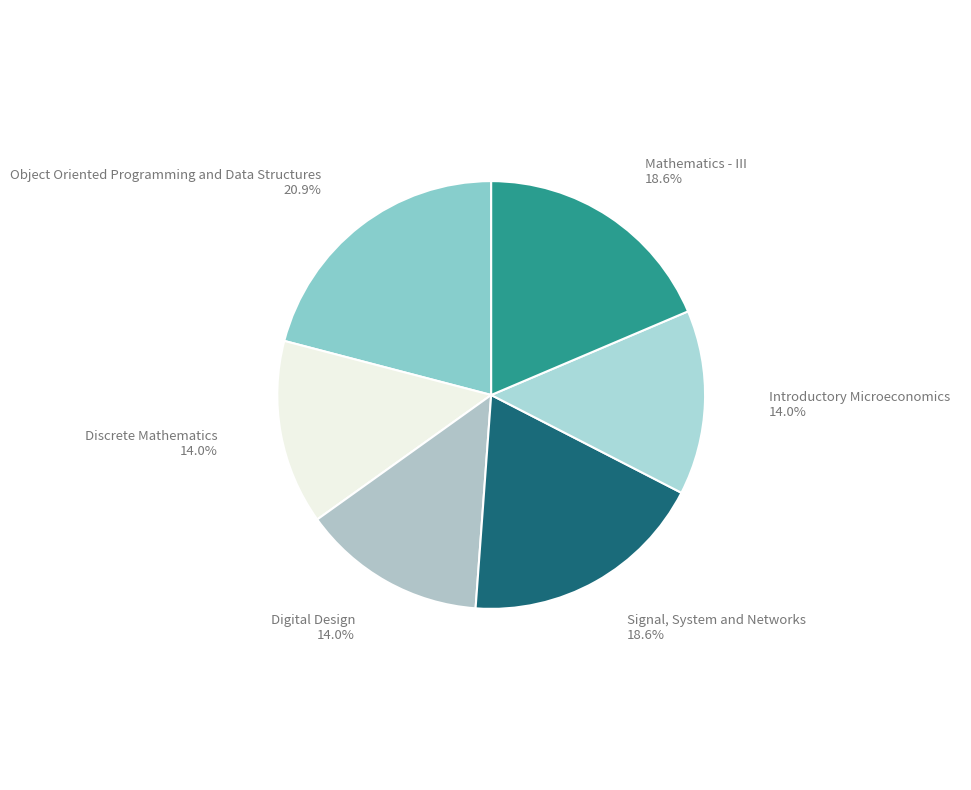

Is the sum of Mathematics - III and Object Oriented Programming and Data Structures greater than half?

No